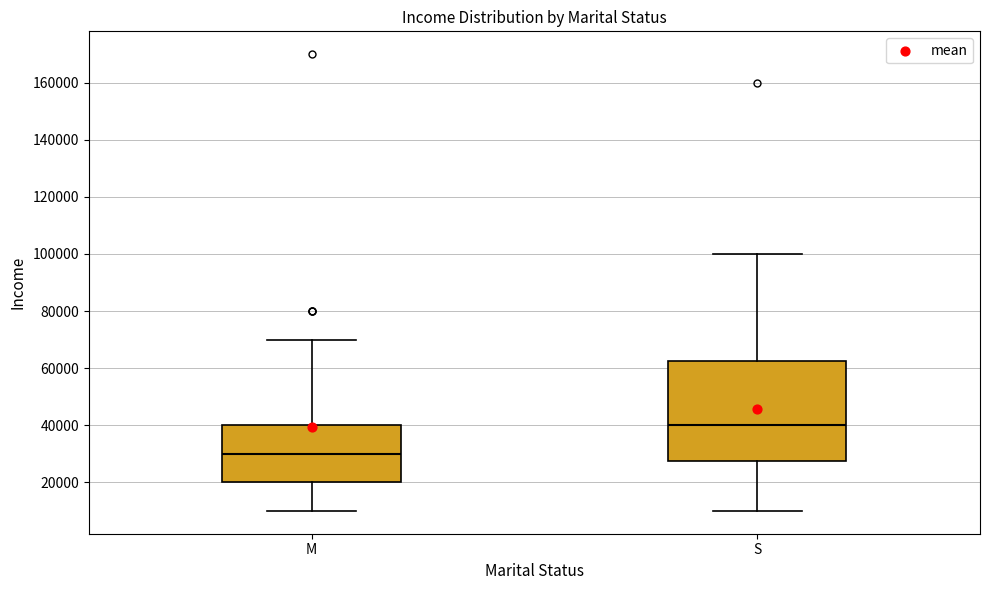

Comparing the boxes themselves (not the whiskers), which one is the tallest?

S